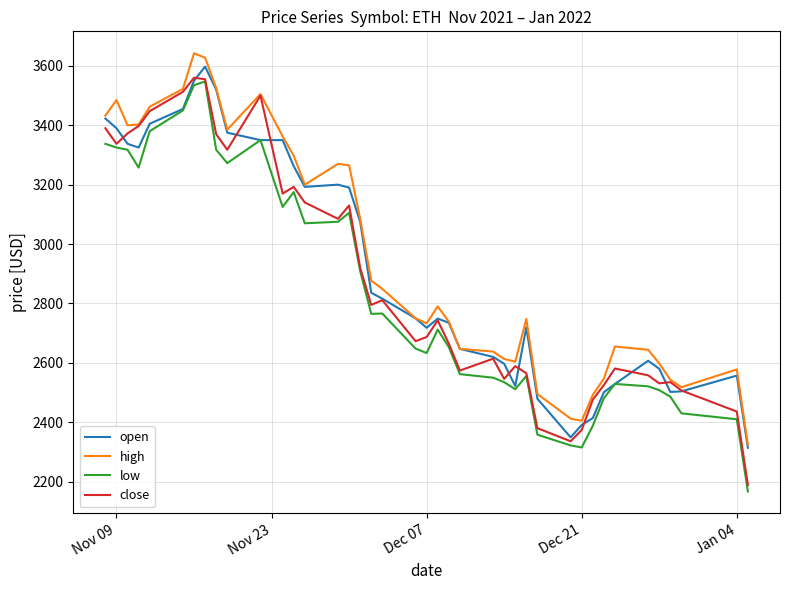

What is the highest value of the low series?

3547.5